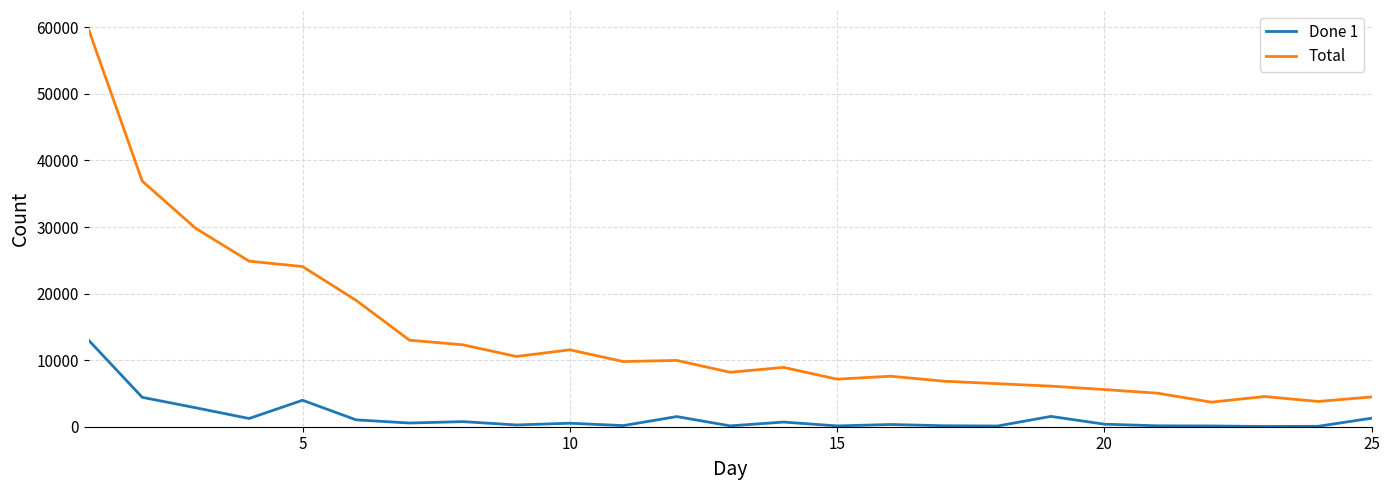

Which series has the largest total across all categories?

Total